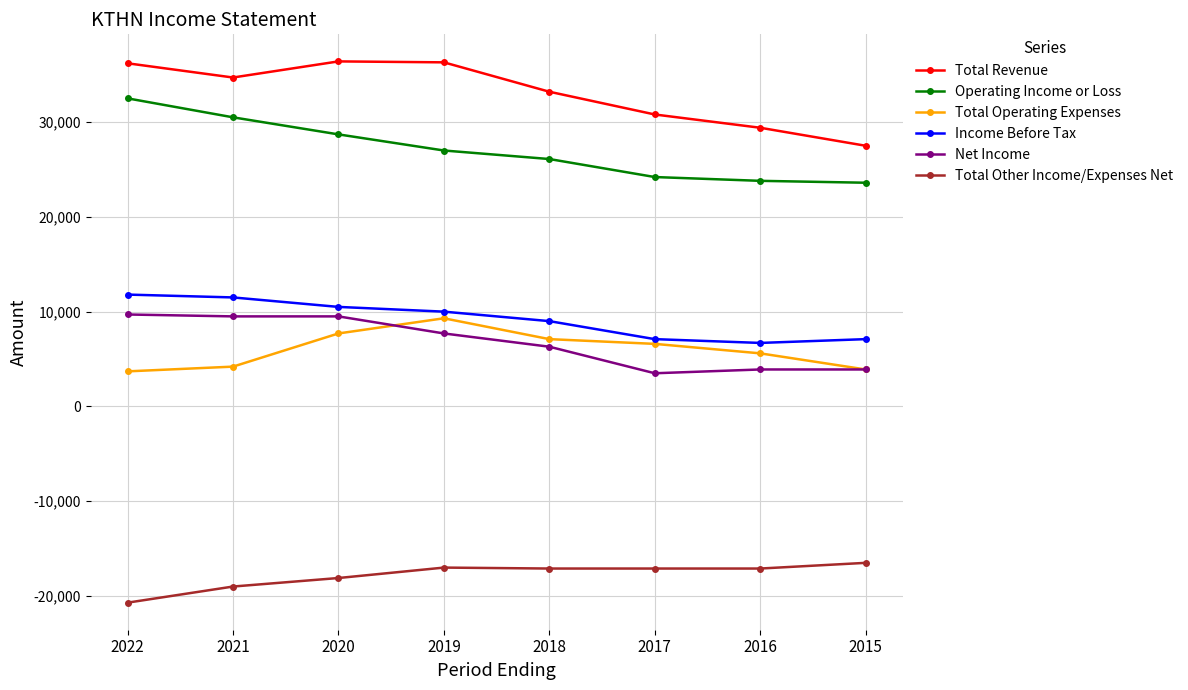

What is the difference between the highest and lowest values at 2021?

53700